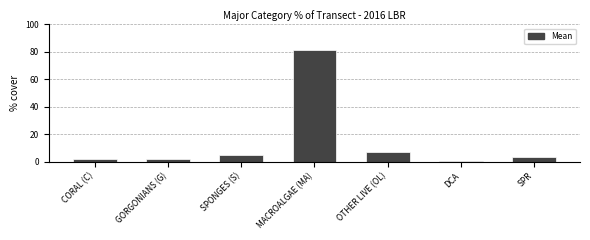

What is the maximum value shown in the chart?

81.5